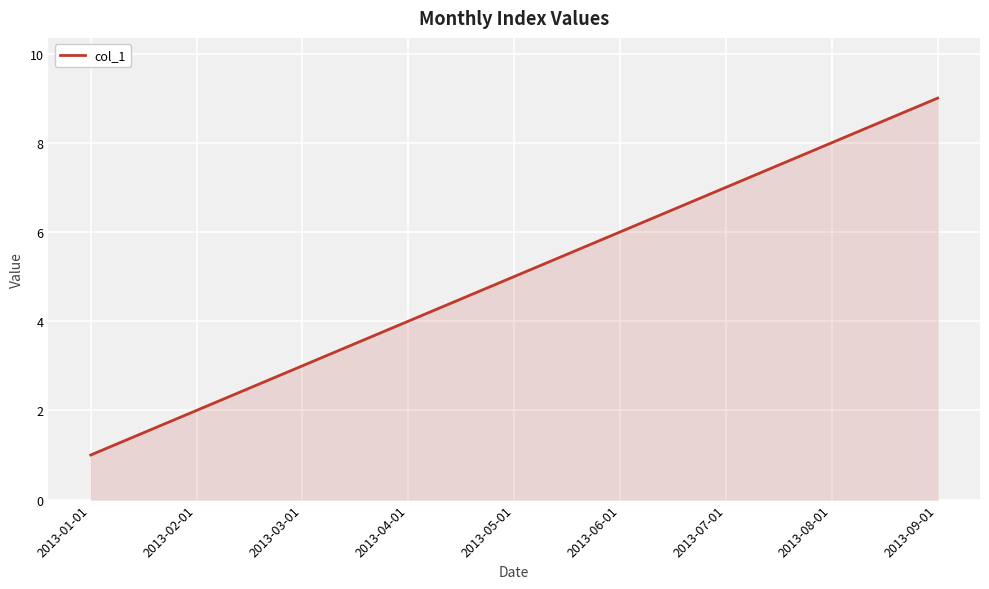

Reading left to right, what are all the values shown in this chart?

1	2	3	4	5	6	7	8	9